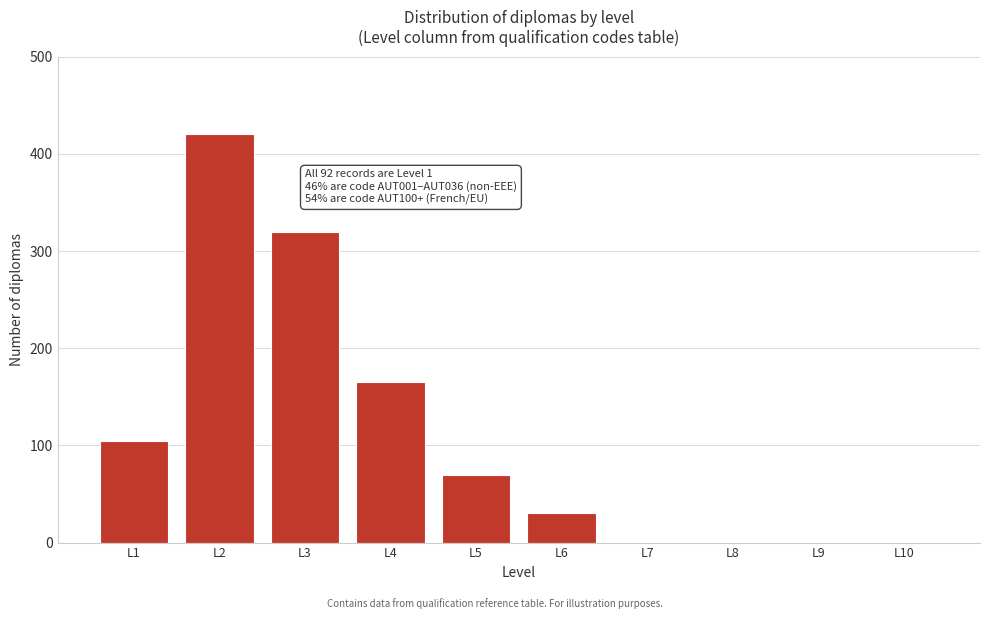

Reading right to left, transcribe all the data shown in this chart.

L10=0	L9=0	L8=0	L7=0	L6=30	L5=70	L4=165	L3=320	L2=420	L1=105